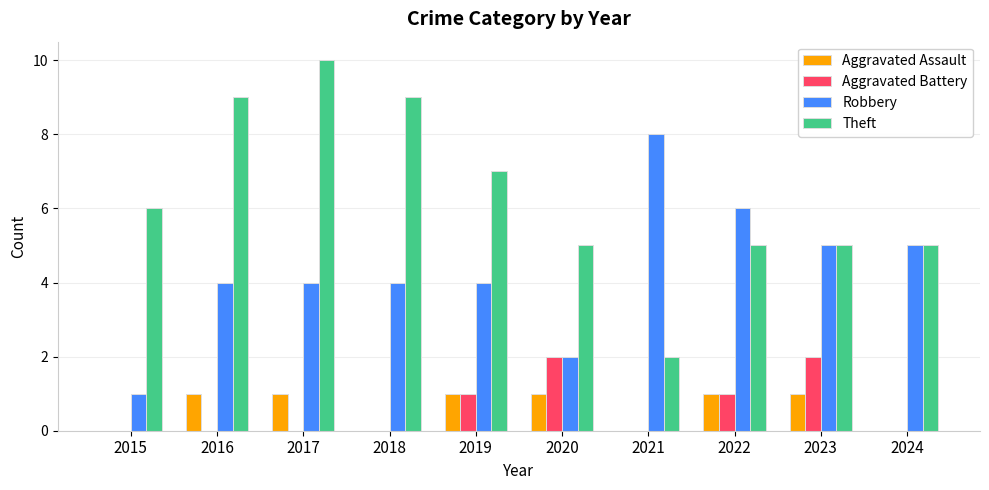

Reading right to left, extract all data points from this chart.

Aggravated Assault: 0	1	1	0	1	1	0	1	1	0
Aggravated Battery: 0	2	1	0	2	1	0	0	0	0
Robbery: 5	5	6	8	2	4	4	4	4	1
Theft: 5	5	5	2	5	7	9	10	9	6